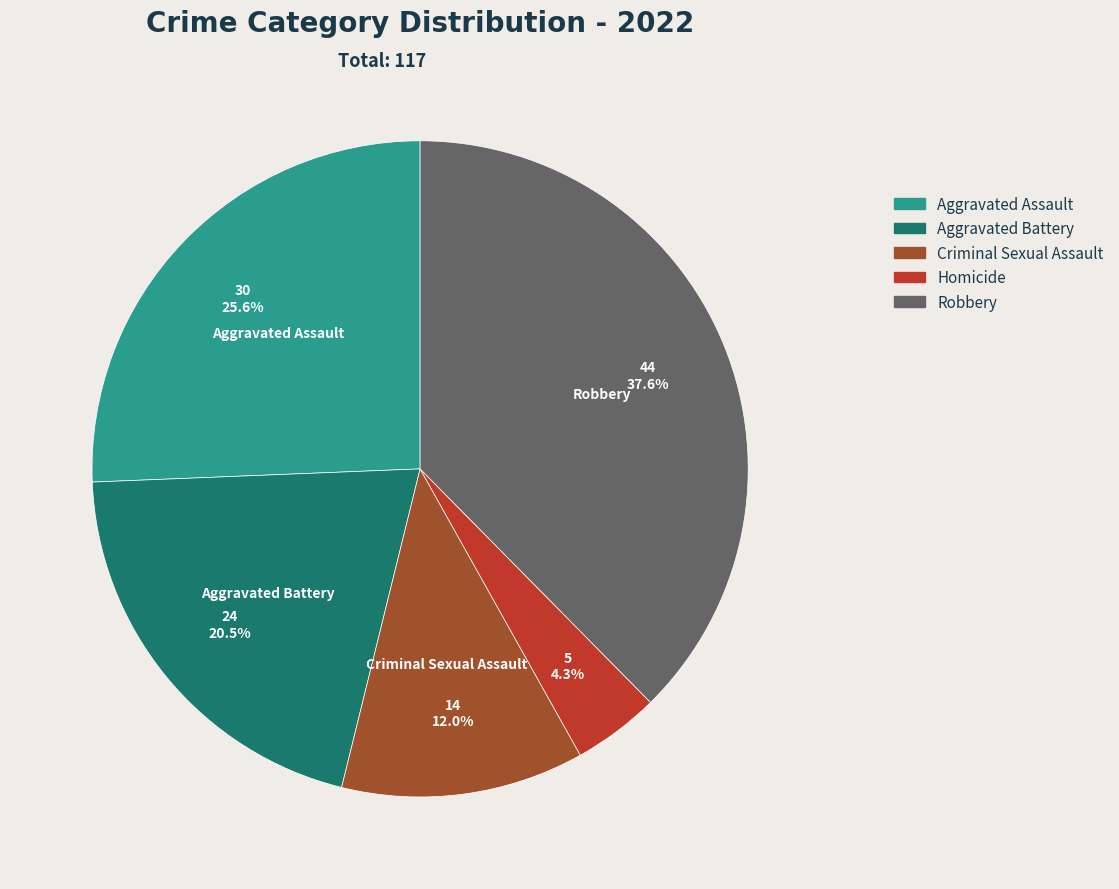

Rank the categories by value from lowest to highest.

Homicide, Criminal Sexual Assault, Aggravated Battery, Aggravated Assault, Robbery